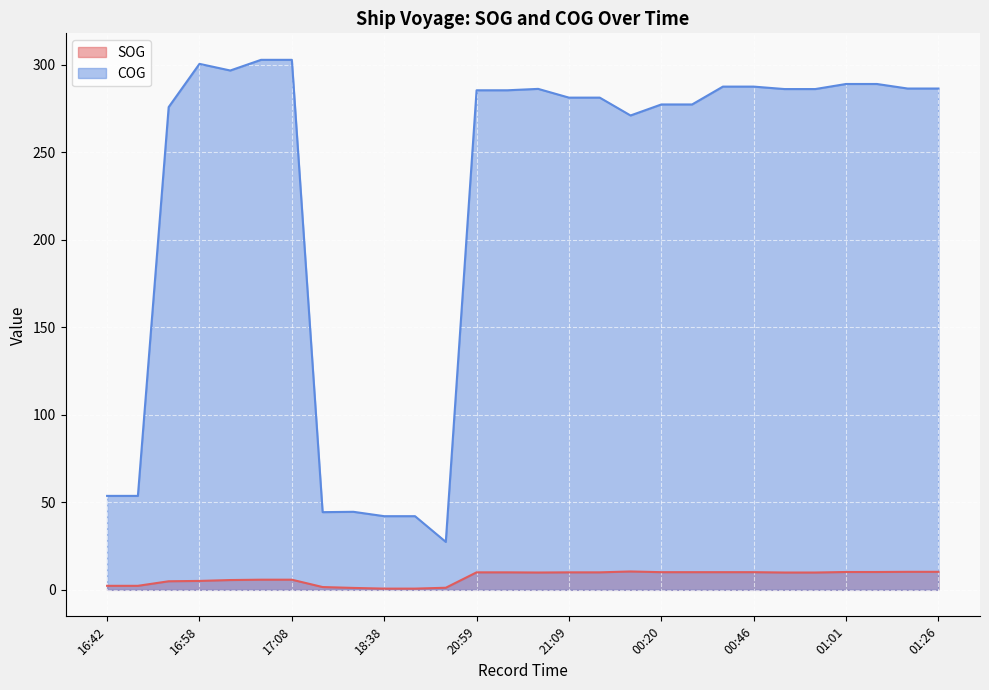

Which series has the largest total across all categories?

COG